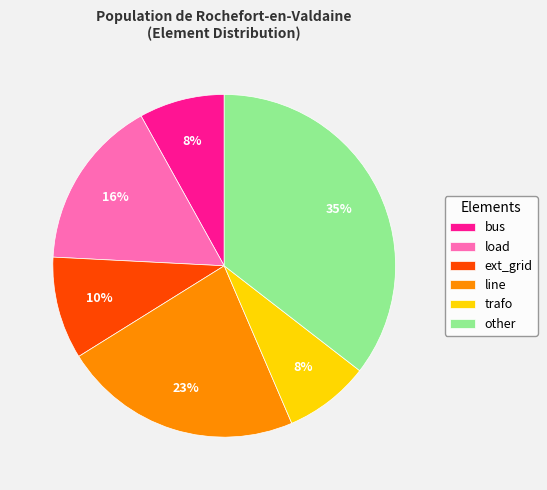

Which has a higher value, line or other?

other